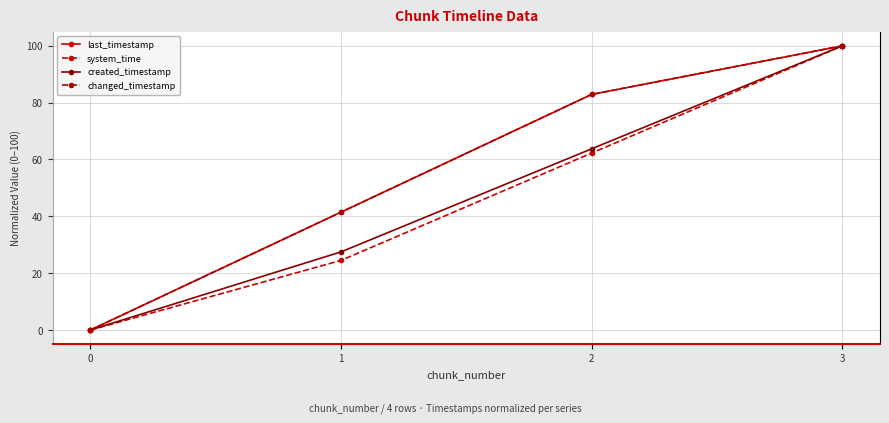

What are all the series names shown in the legend?

last_timestamp, system_time, created_timestamp, changed_timestamp